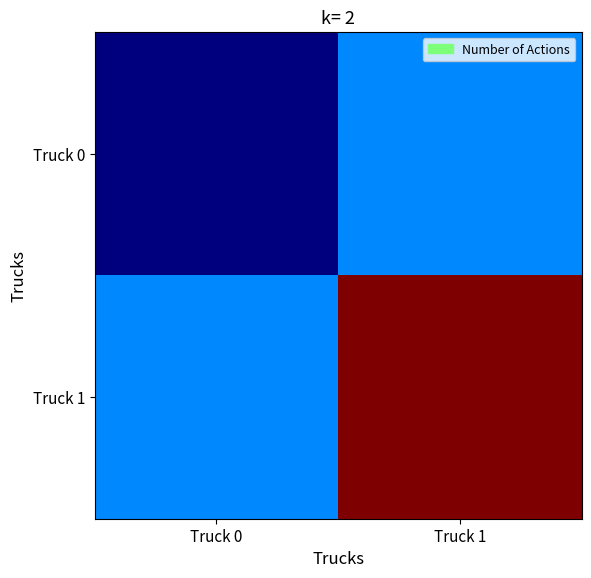

Reading left to right, extract all data points from this chart.

Truck 0: Truck 0=2.0	Truck 1=5.7
Truck 1: Truck 0=5.7	Truck 1=16.0